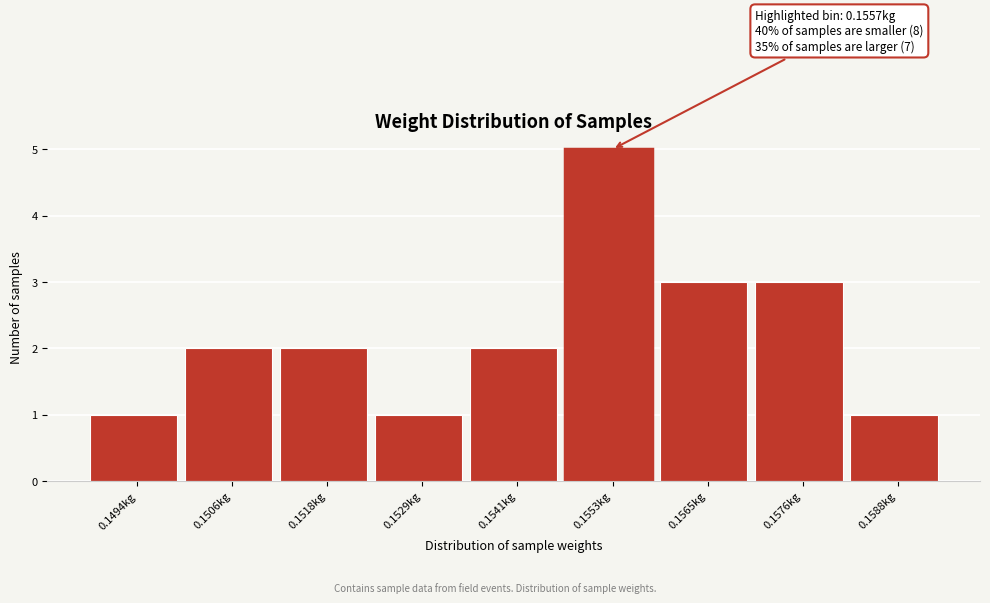

Reading left to right, transcribe all the data shown in this chart.

1	2	2	1	2	5	3	3	1